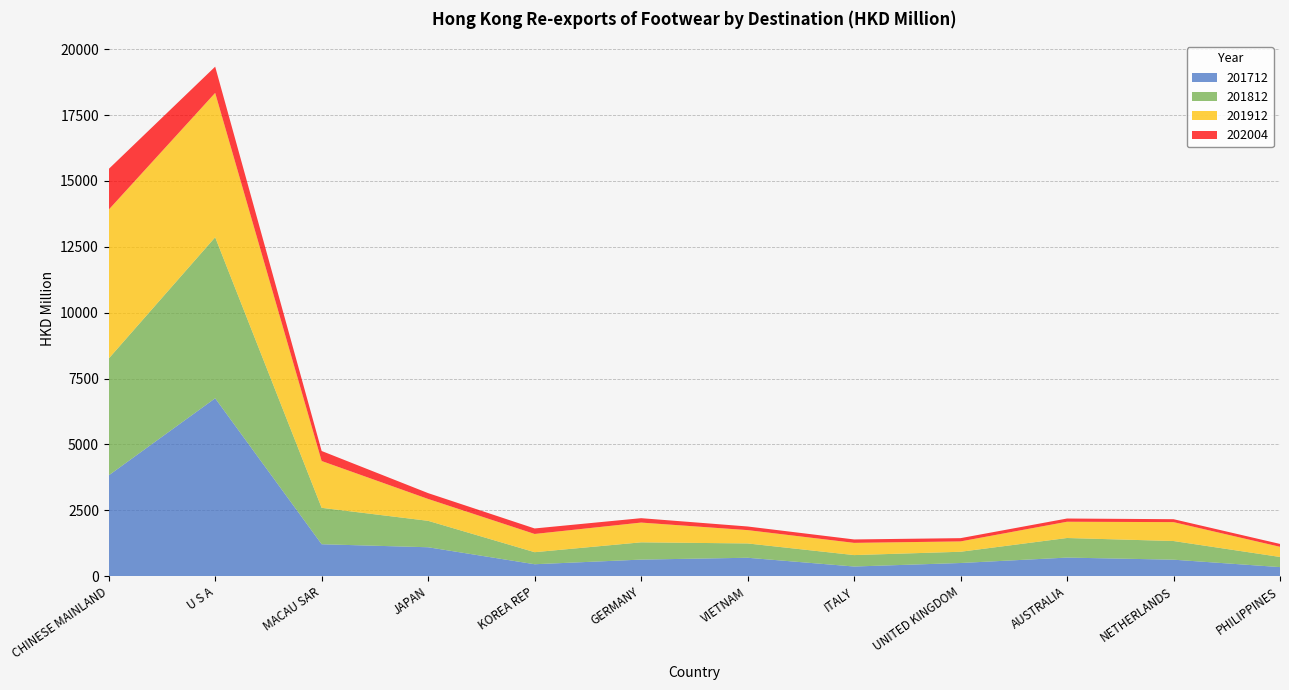

Reading left to right, transcribe all the data shown in this chart.

201712: 3825.8	6751.4	1212.7	1097.9	453.5	629.8	699.5	367.2	500.5	706.1	626.5	345.0
201812: 4432.2	6111.2	1381.8	1003.0	457.4	655.4	543.2	433.6	426.9	743.2	708.1	384.8
201912: 5650.8	5477.9	1776.8	830.3	691.9	749.8	506.1	464.3	392.9	617.1	717.4	385.6
202004: 1543.8	995.7	379.7	221.4	208.6	166.5	137.6	129.5	123.5	122.2	110.9	109.0